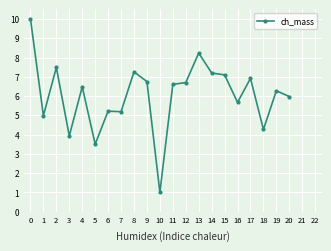

The chart shows a value of 6.5 at 4. True or false?

True